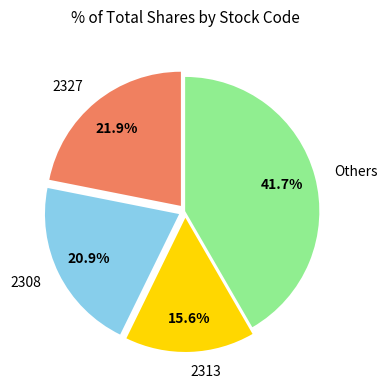

Combined, what portion of the pie is 2327 and 2308?

42.8%